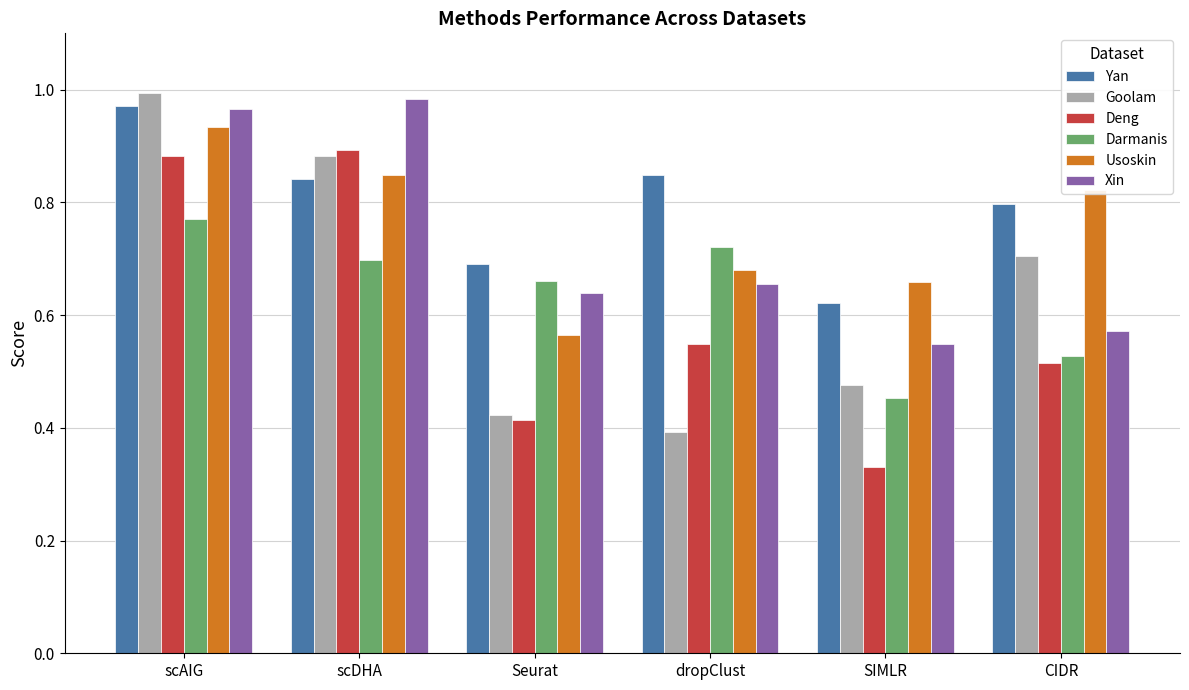

True or false: Deng has a value of 0.9 at scAIG.

True